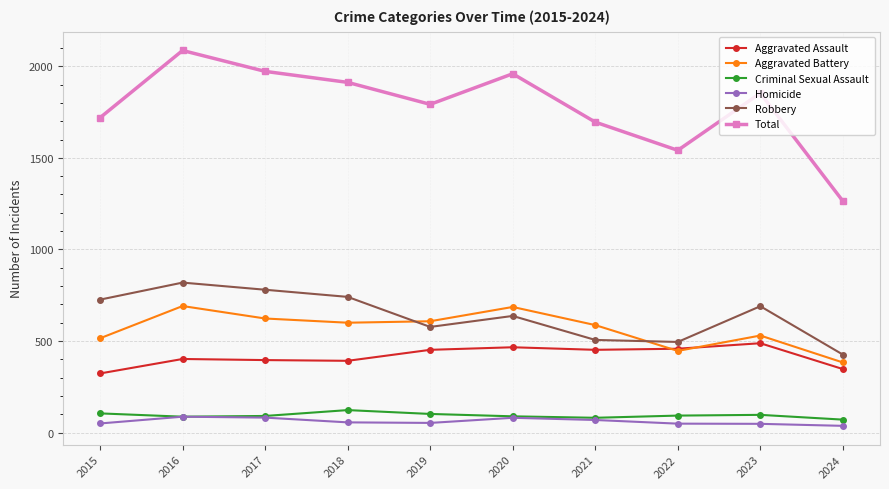

True or false: Homicide and Total intersect in this chart.

False